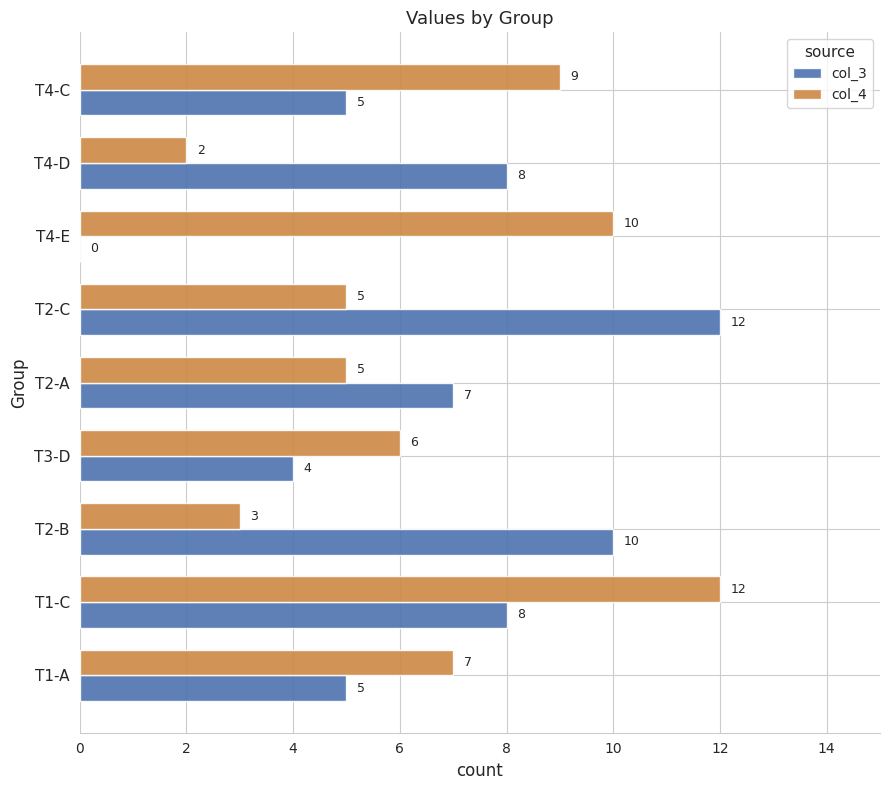

What is the maximum value shown in the chart?

12